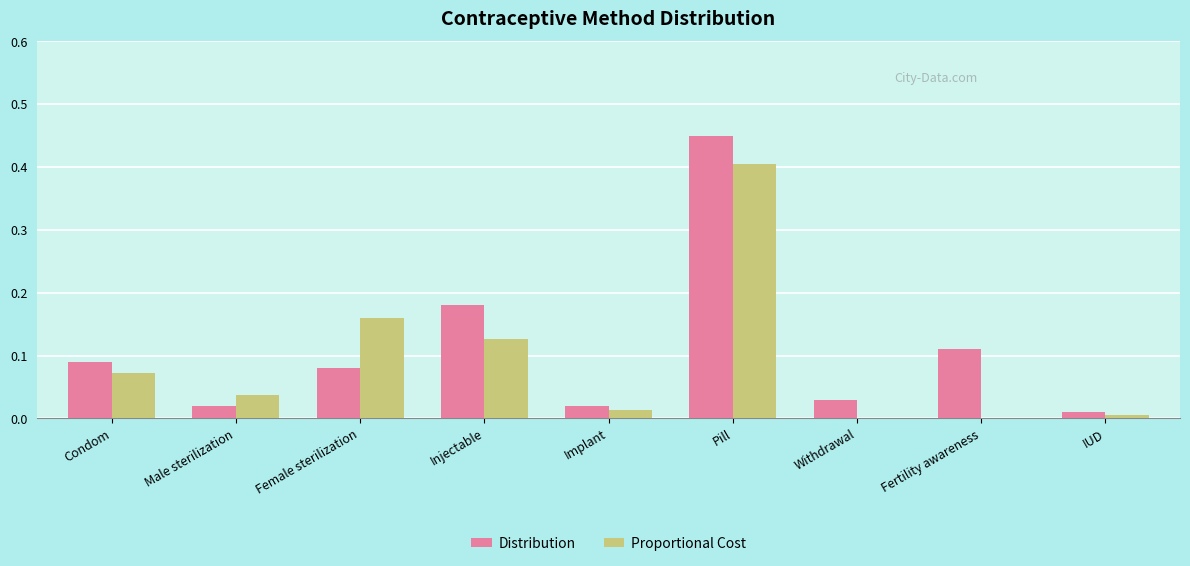

Count the number of categories in the chart.

9